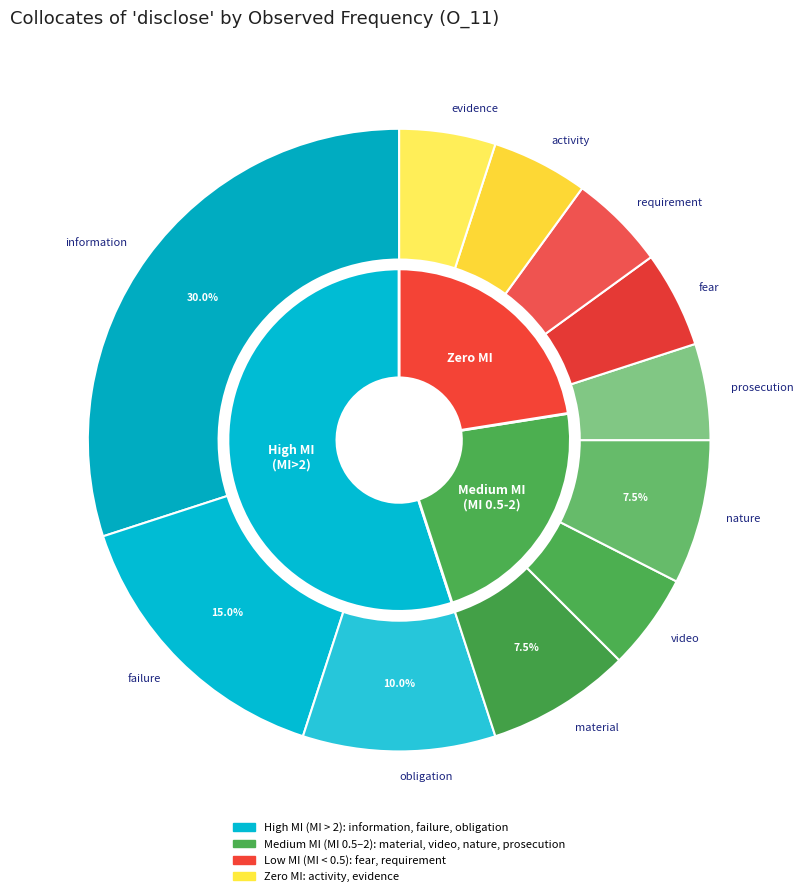

How many segments does this pie chart have?

11